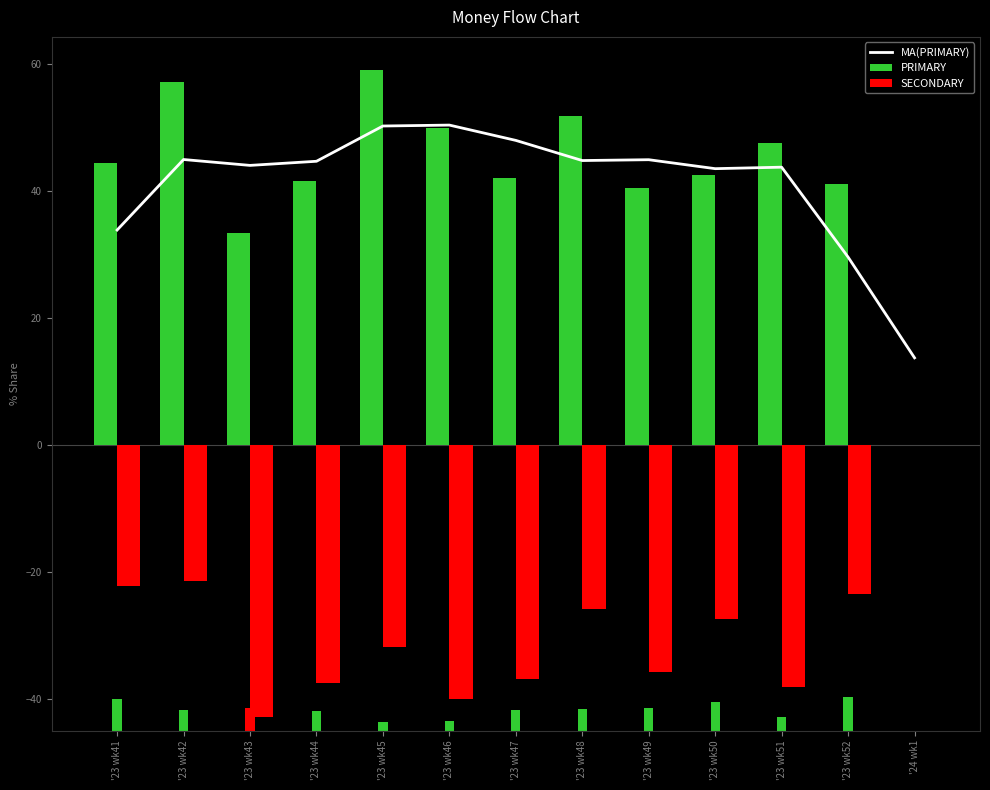

What is the lowest value of the MA(PRIMARY) series?

13.7